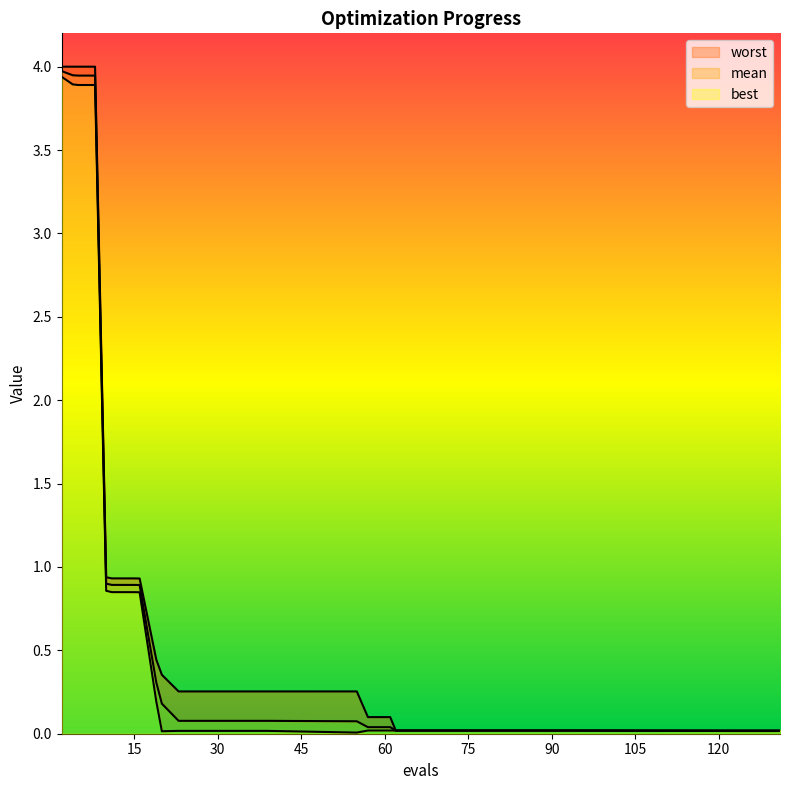

True or false: mean and worst intersect in this chart.

False